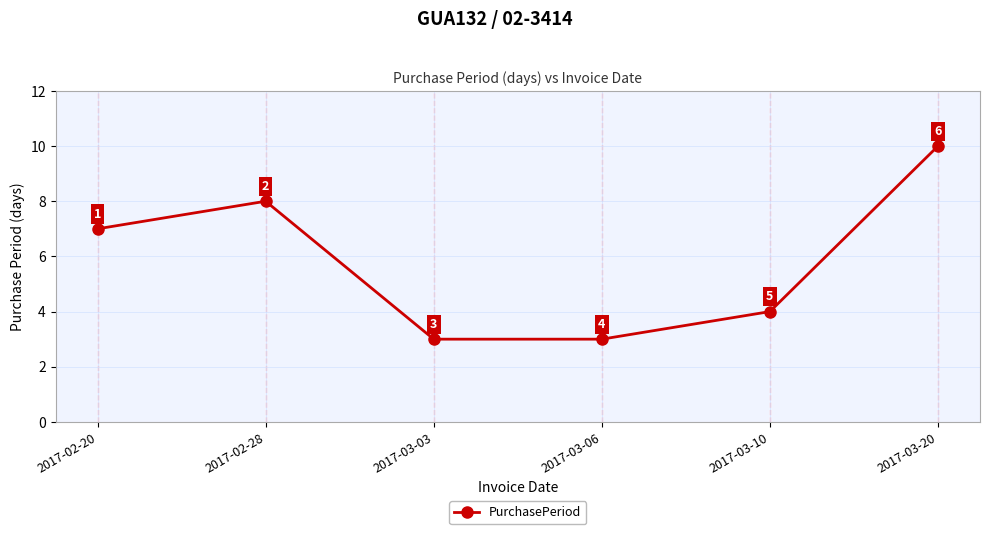

How many points are higher than both their immediate neighbors (excluding endpoints)?

1